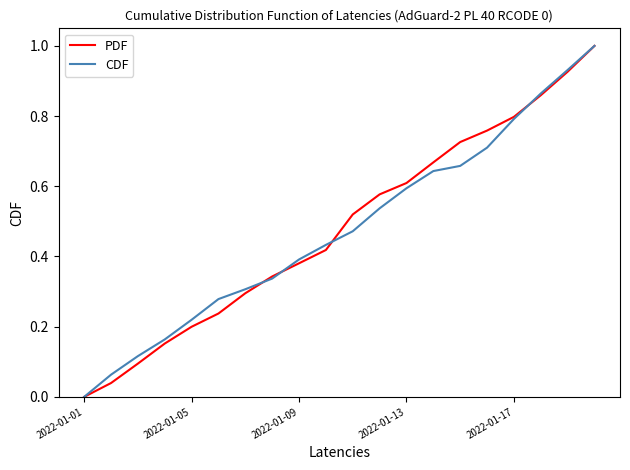

Does the chart display data point markers on the line(s)?

No